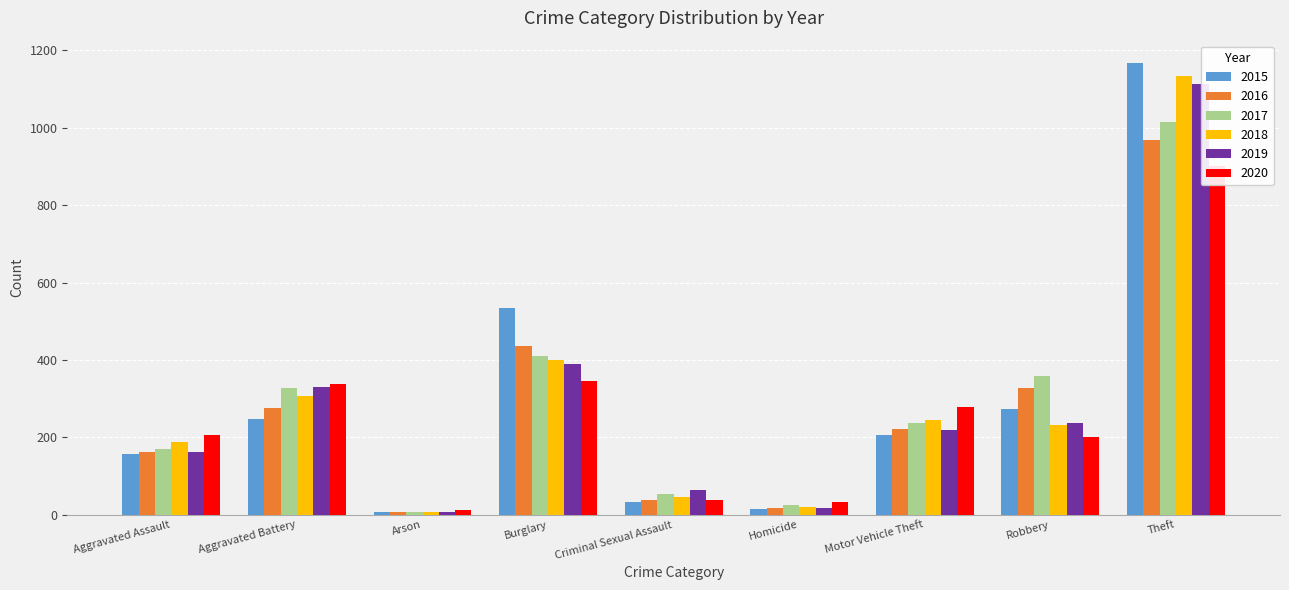

What is the label of the 2nd bar from the left?

Aggravated Battery